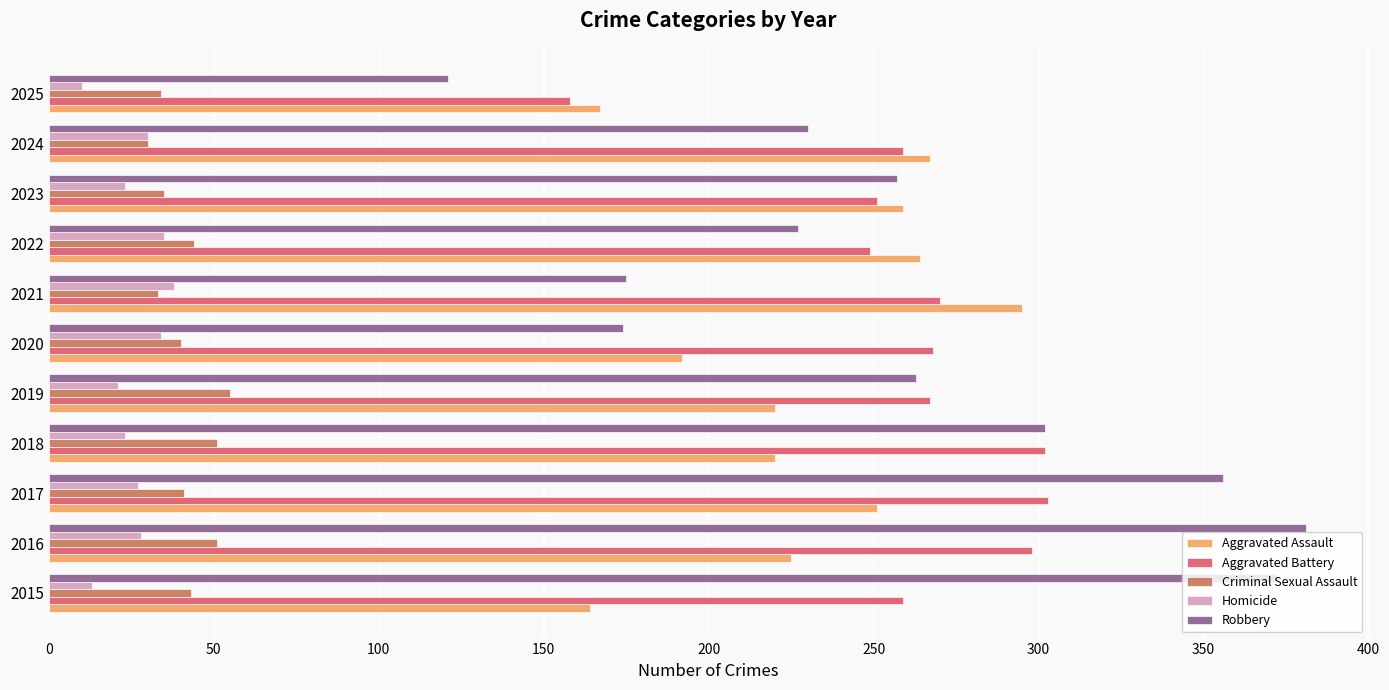

What is the difference between the second highest and minimum values in the Aggravated Assault series?

103